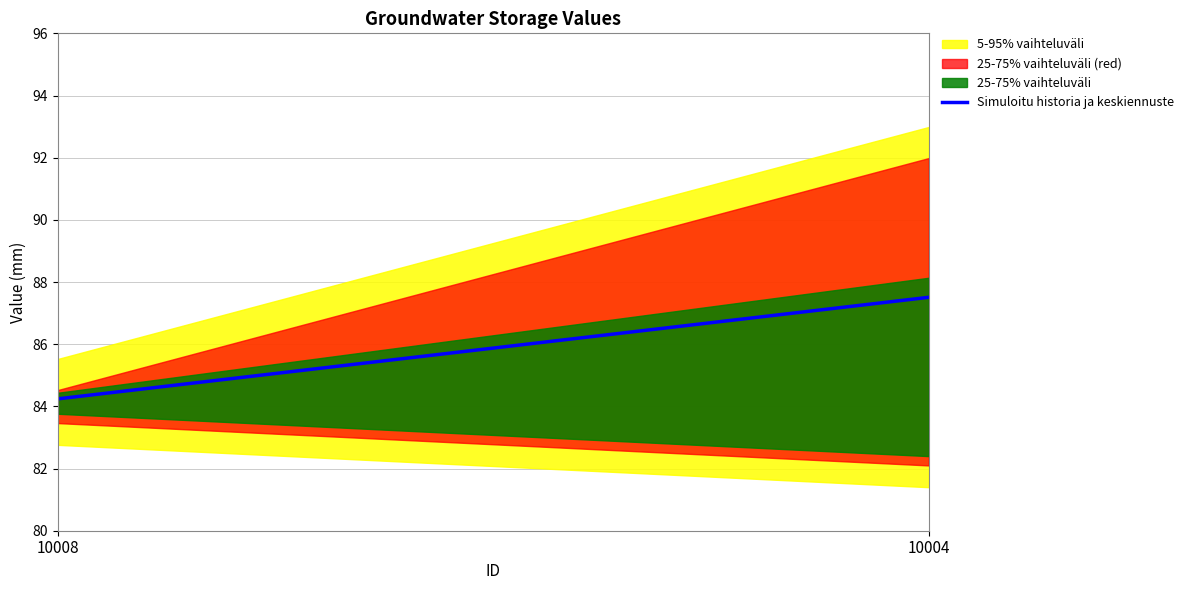

The value at 10008 is 143.0. True or false?

False